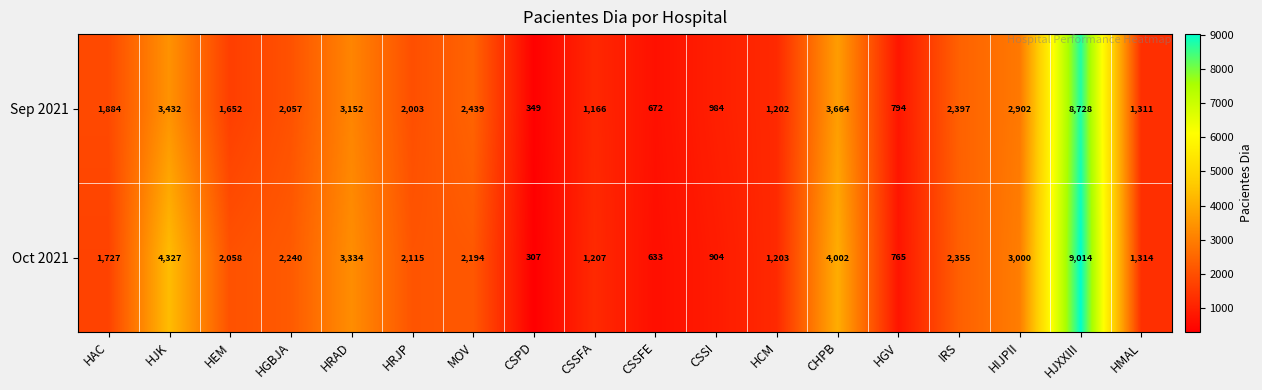

What is the approximate value of Sep 2021 at HEM, to the nearest 100?

1700